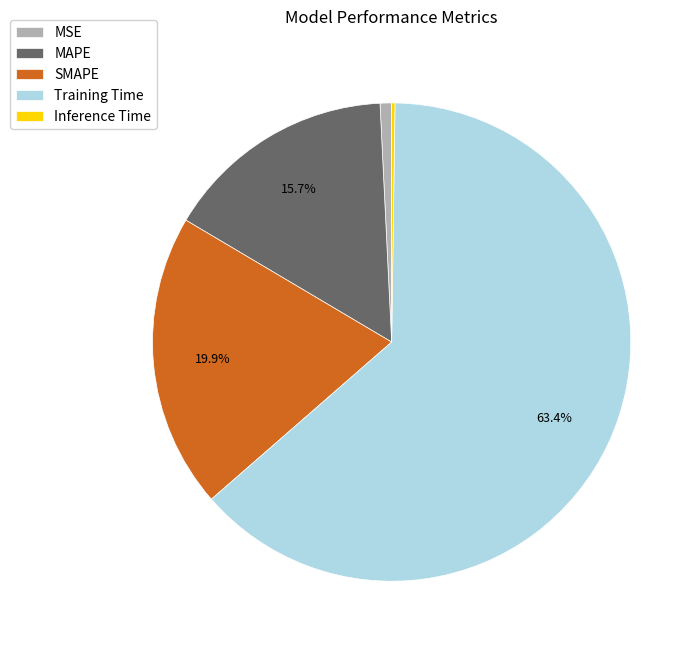

Between MSE and SMAPE, which is larger?

SMAPE